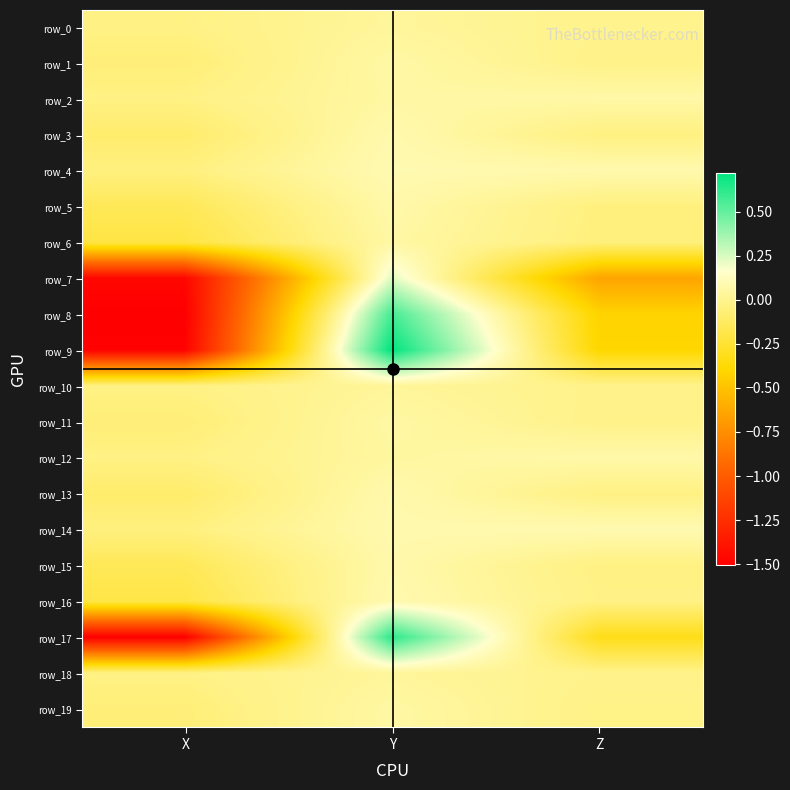

Which category has the lowest value across all series?

X